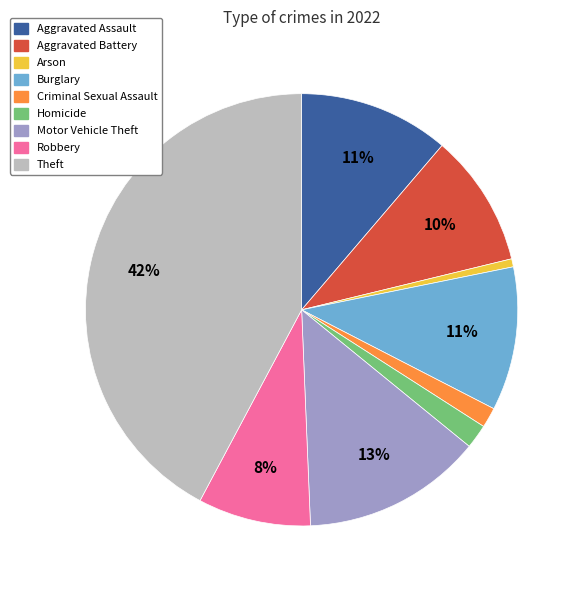

Do Robbery and Burglary together represent more than half of the pie?

No